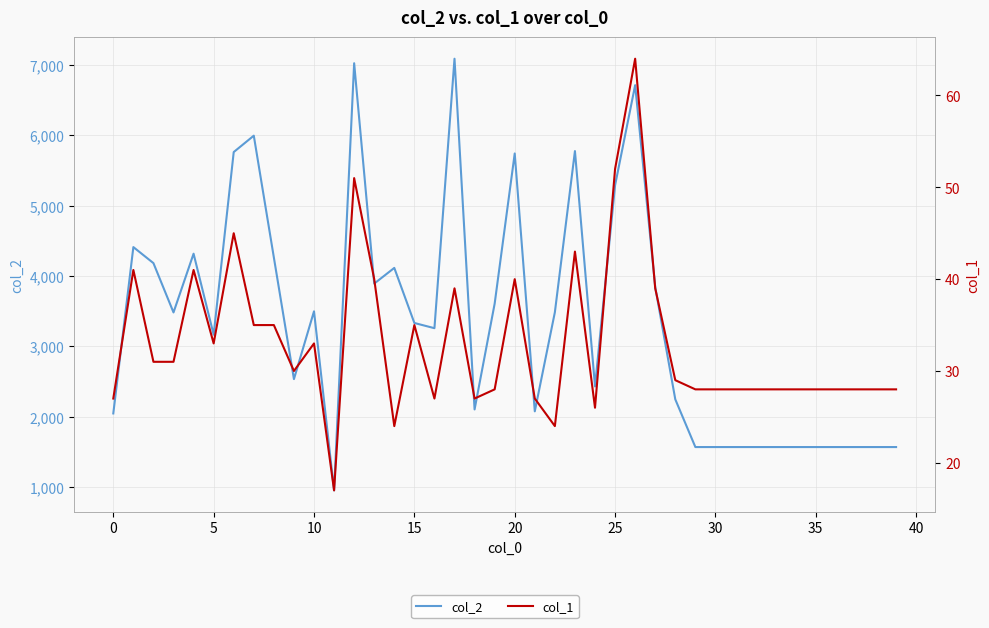

What is the difference between the second highest and second lowest values in the col_2 series?

5457